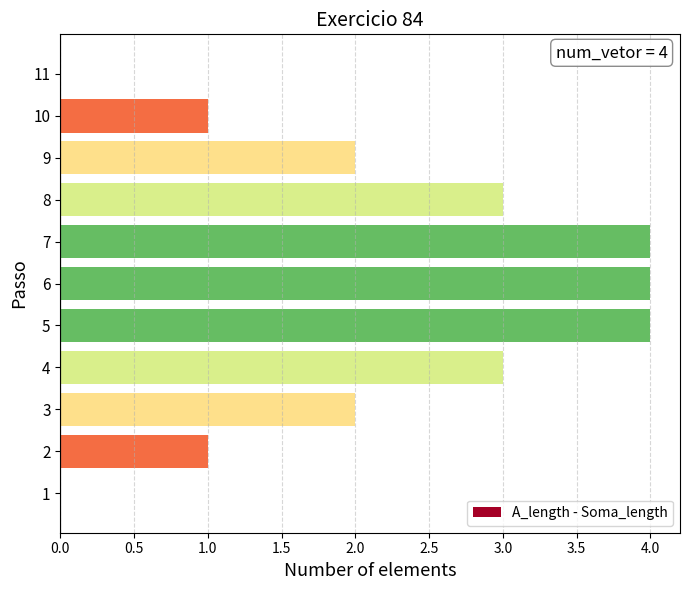

What is the change in value from 6 to 10?

-3